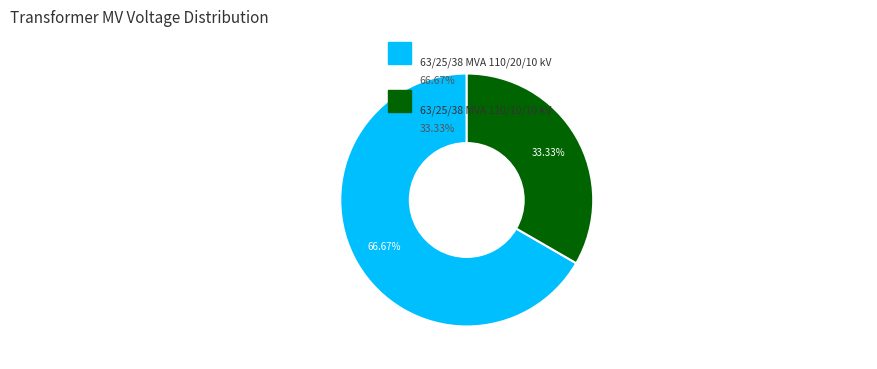

Is there a majority slice in this chart?

Yes